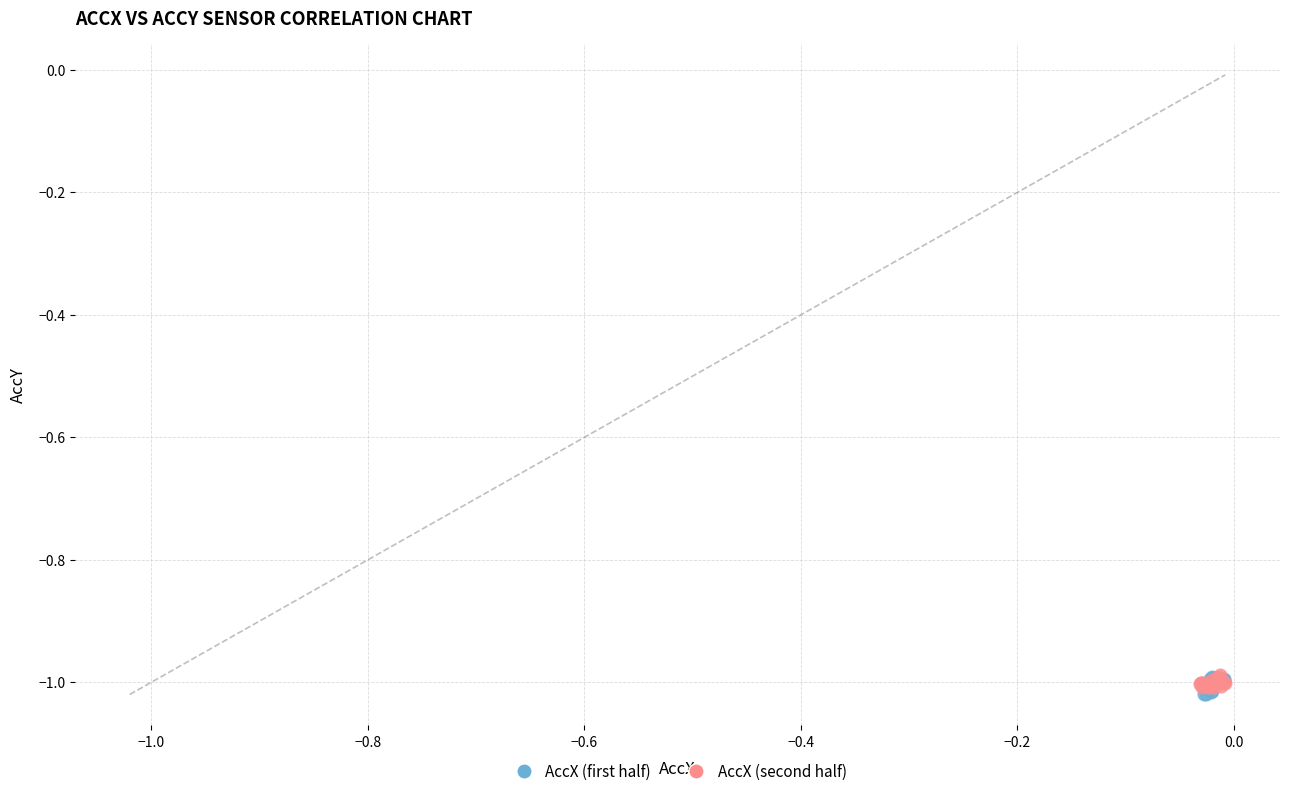

Which series has the widest spread of Y values?

AccX (first half)